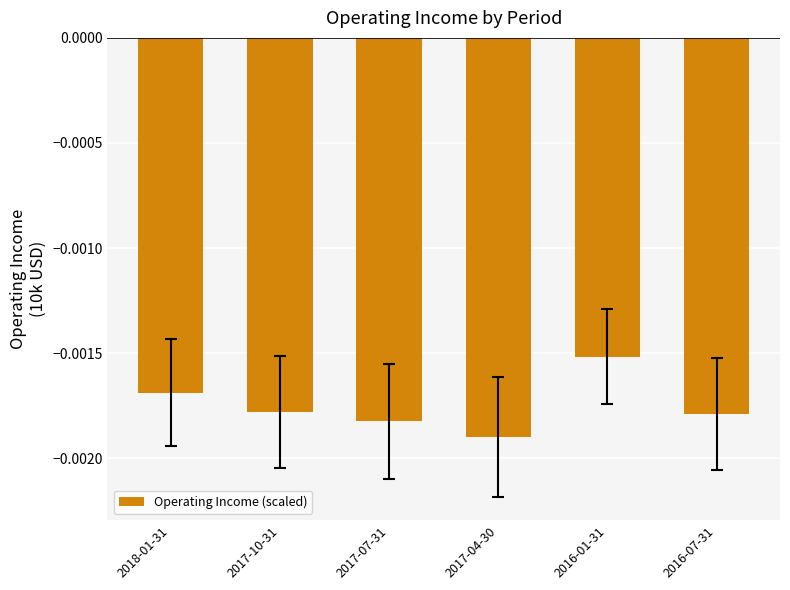

What is the label of the 1st bar from the right?

2016-07-31